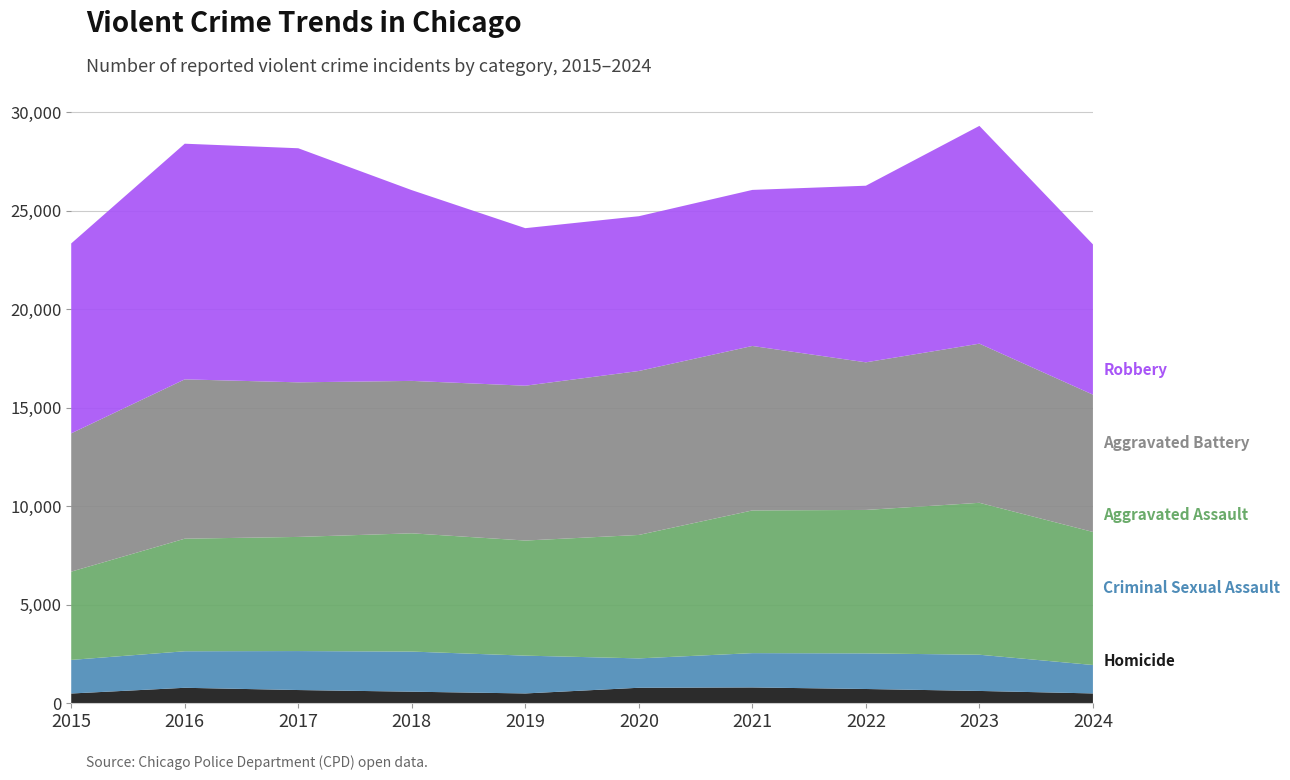

Reading right to left, extract all data points from this chart.

Homicide: 500	626	725	804	787	499	588	672	786	496
Criminal Sexual Assault: 1443	1838	1807	1741	1491	1919	2036	1978	1854	1705
Aggravated Assault: 6752	7710	7280	7242	6265	5841	6002	5793	5713	4480
Aggravated Battery: 6968	8077	7492	8347	8321	7858	7735	7845	8086	7019
Robbery: 7627	11053	8963	7920	7855	7995	9681	11880	11960	9638